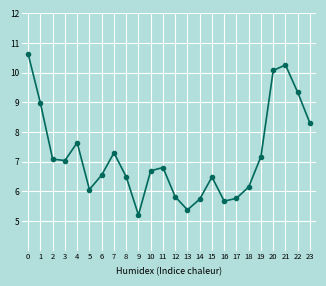

What is the difference between the values at 2 and 1?

1.9